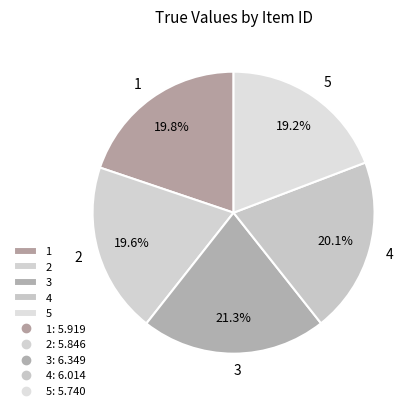

Do 2 and 3 together represent more than half of the pie?

No